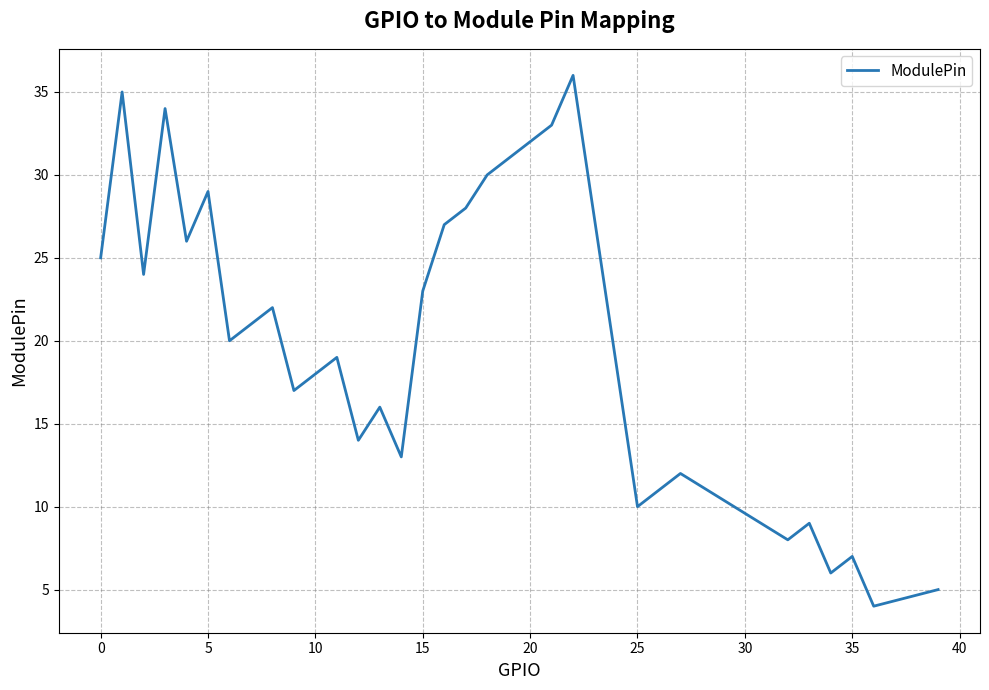

What is the minimum value shown in the chart?

4